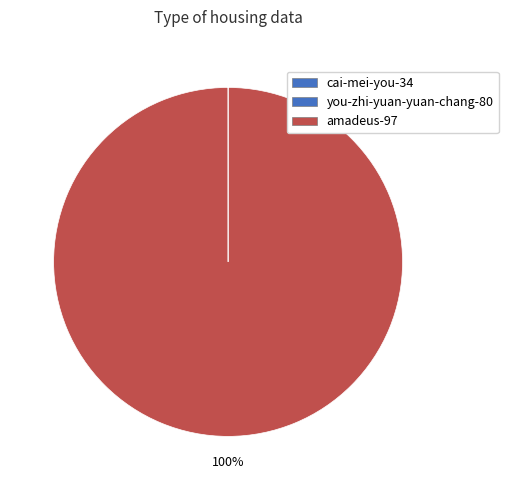

To the nearest percent, what is the combined percentage of amadeus-97 and you-zhi-yuan-yuan-chang-80?

100%